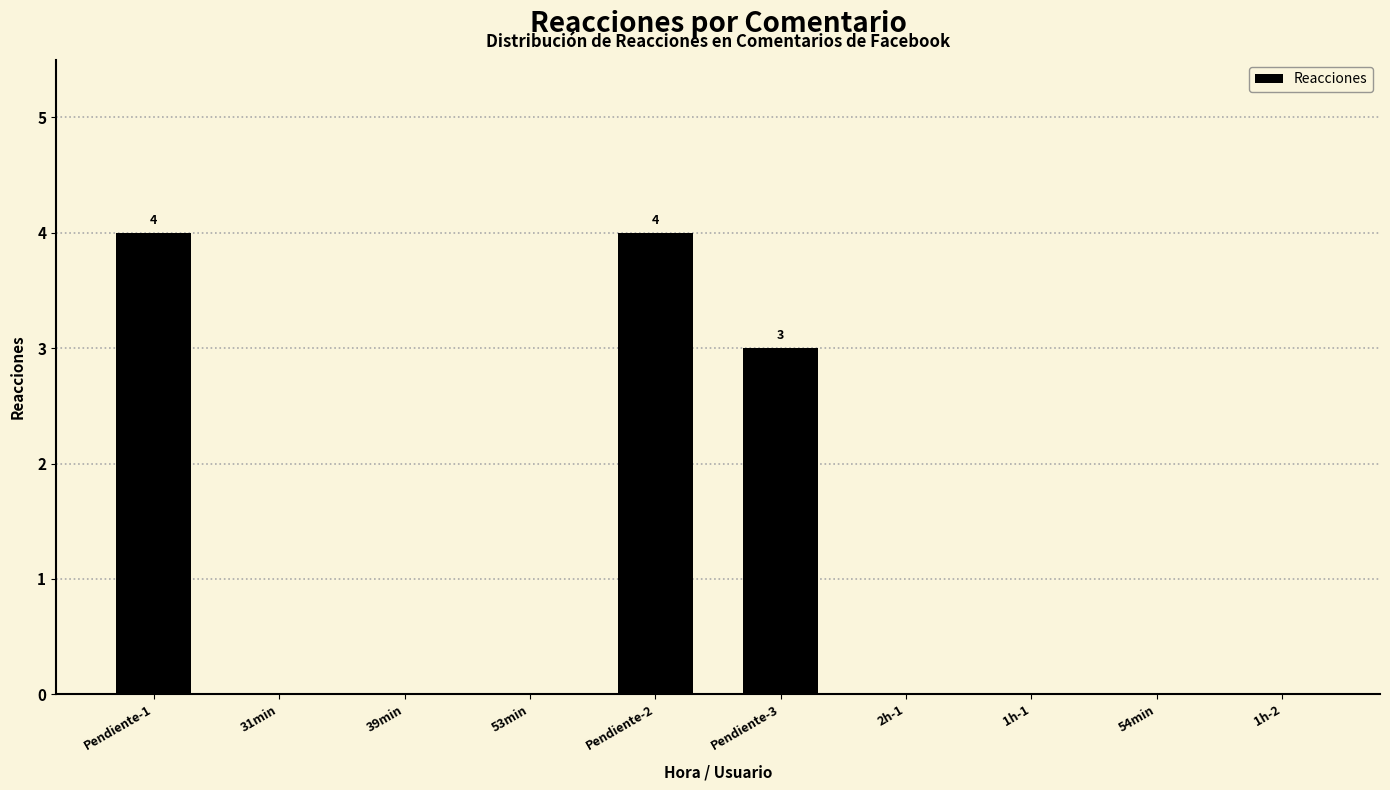

What is the sum of all values?

11